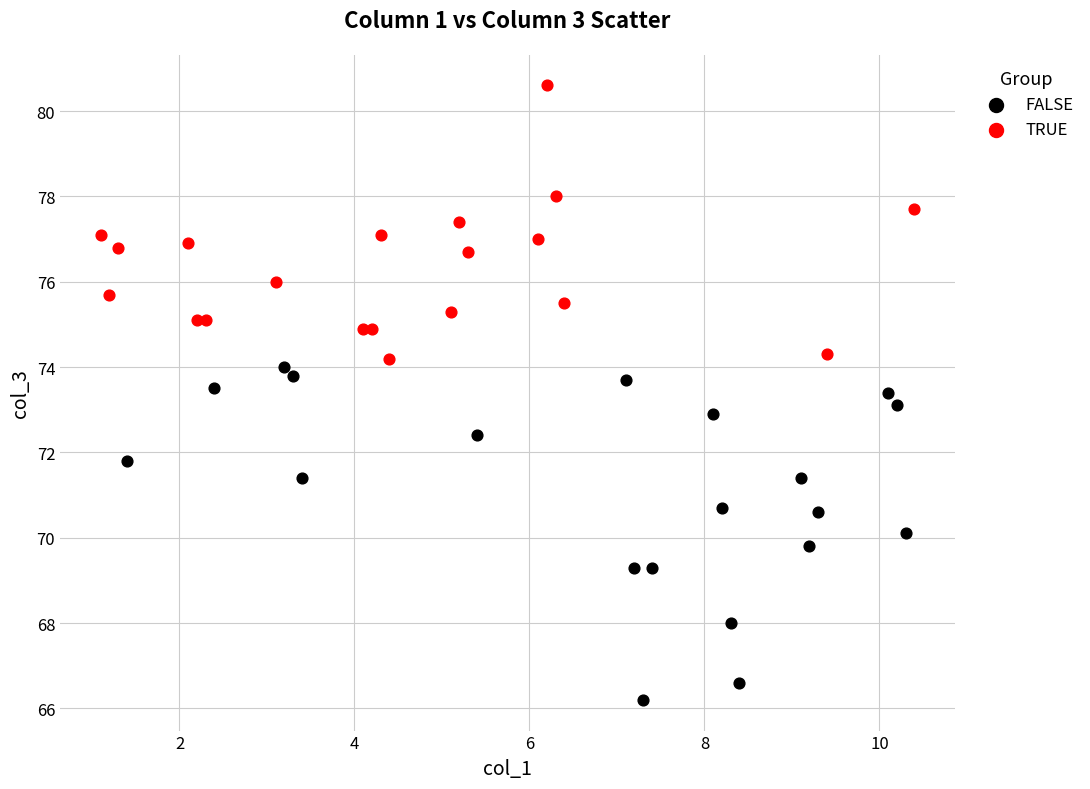

Which series has the largest Y range (max minus min)?

FALSE